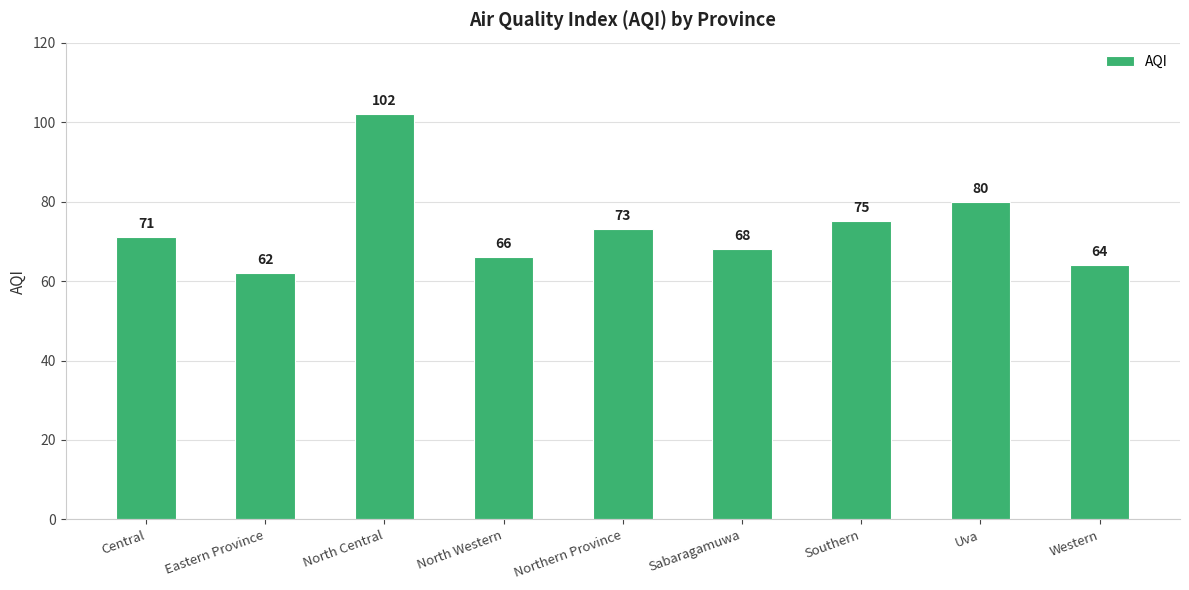

What is the value of the 3rd bar from the left?

102